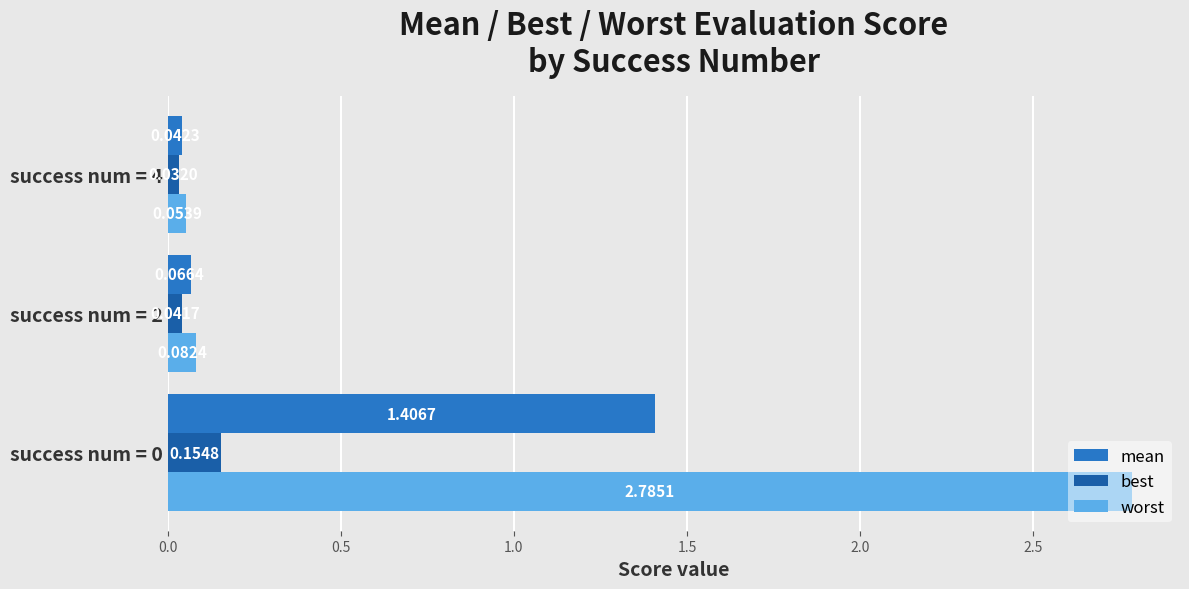

Rank the series at success num = 2 from highest to lowest value.

worst, mean, best